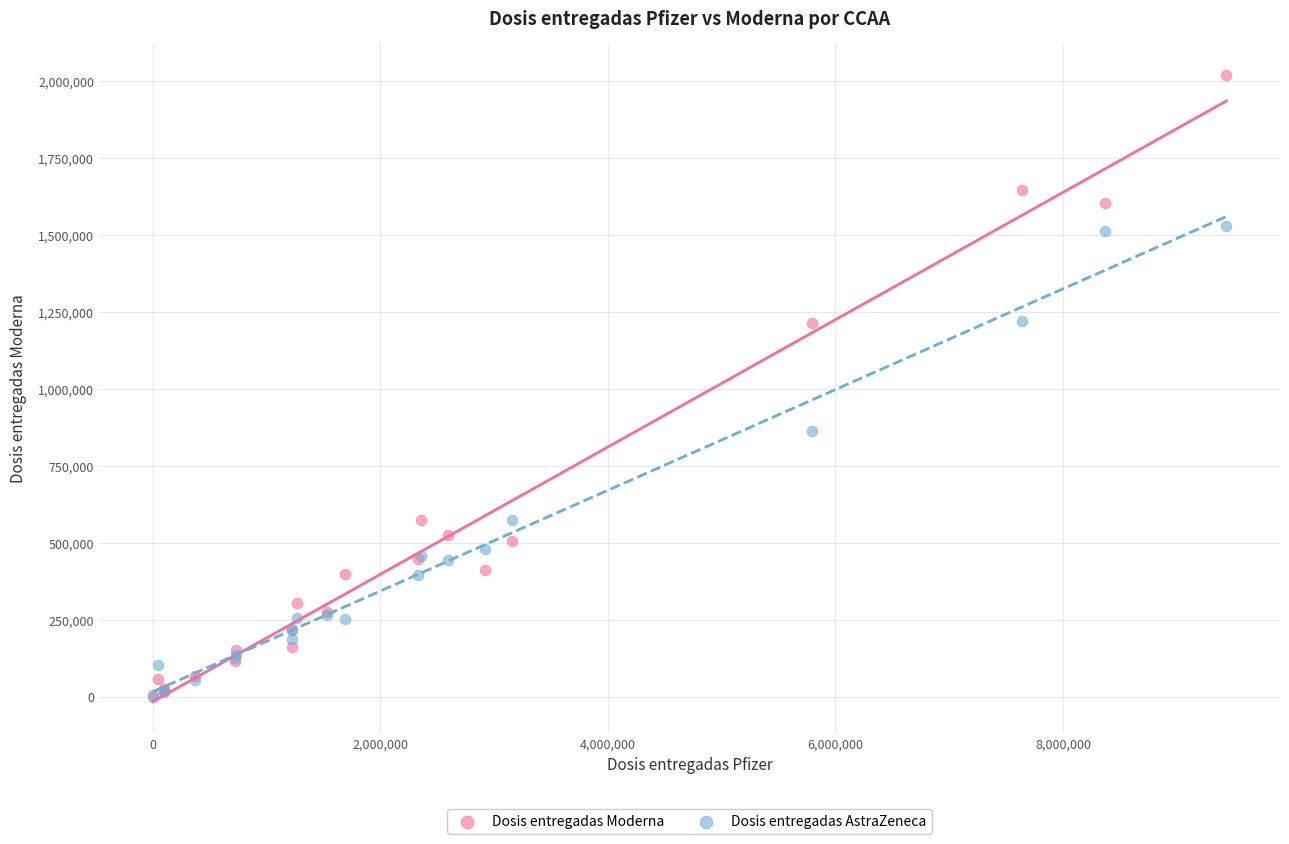

In the Dosis entregadas Moderna series, what Y value is closest to 1012155?

1213650